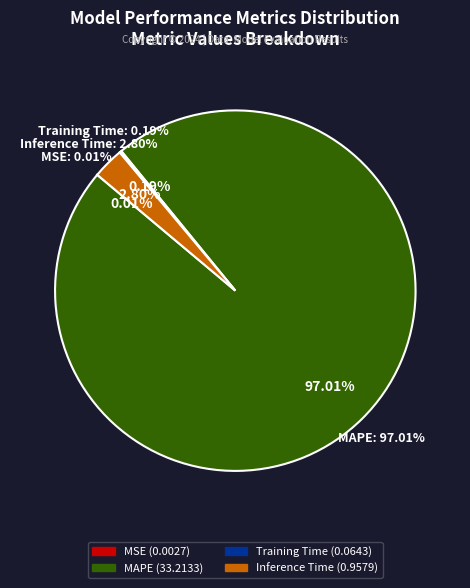

Is SMAPE the majority of the pie?

No